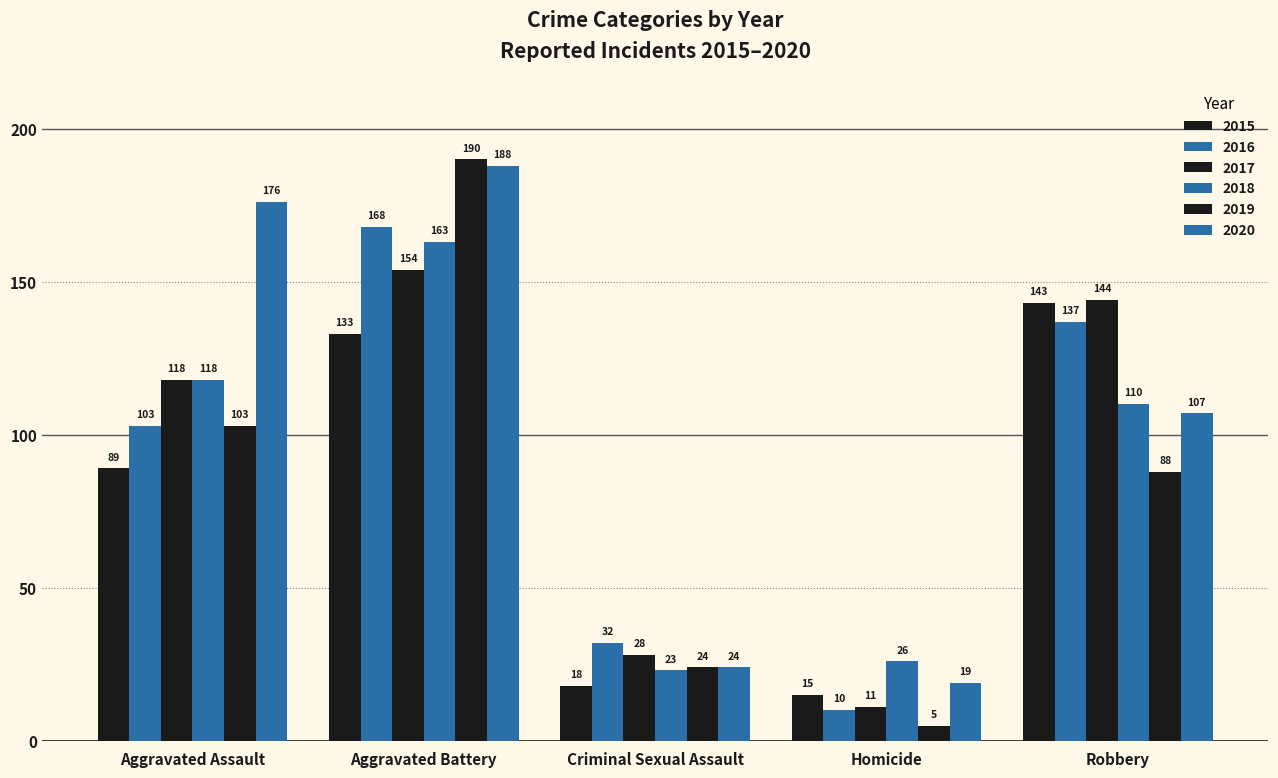

What is the average value of the 2015 series?

80